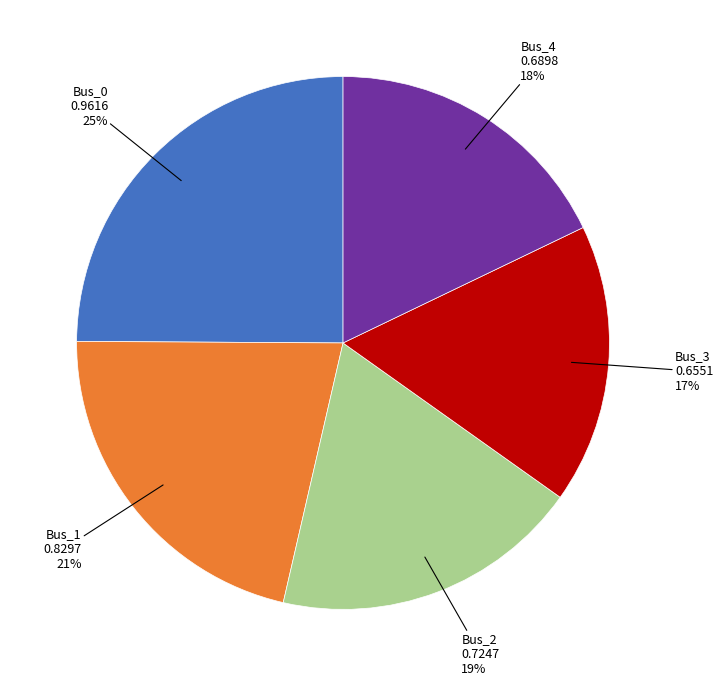

Is Bus_2 the majority of the pie?

No